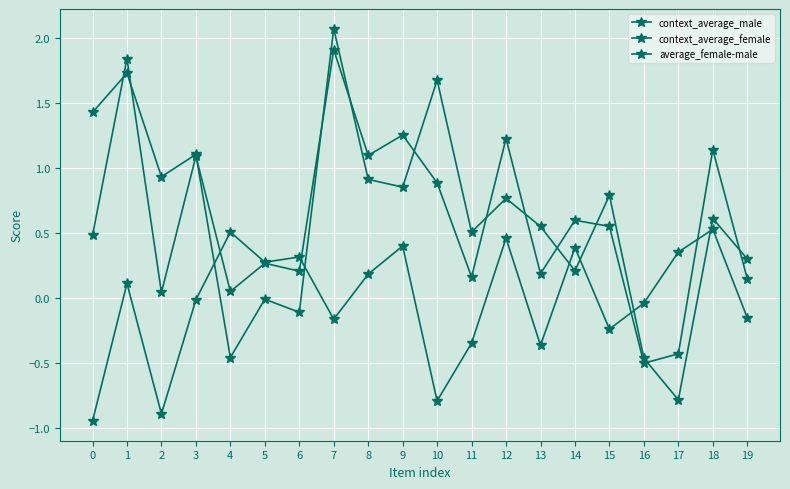

How many data points does each series have?

20